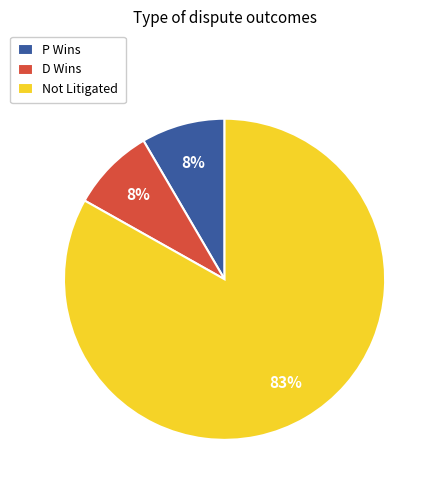

Does P Wins represent more than half of the total?

No